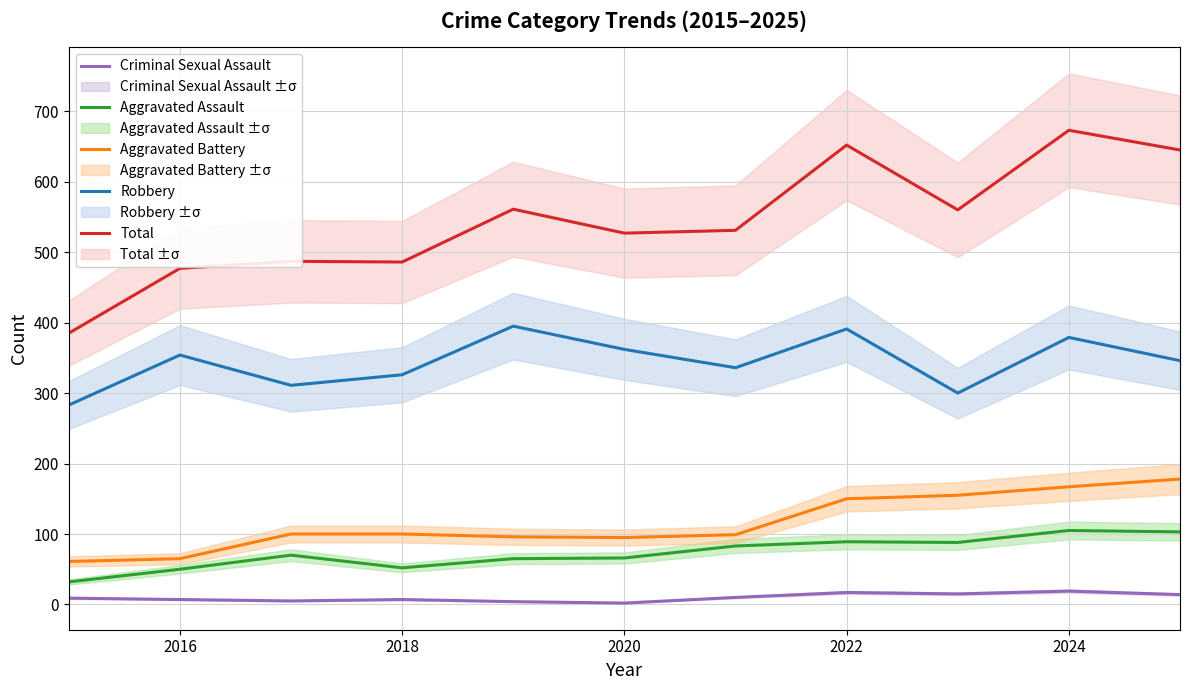

What is the sum of all Aggravated Assault values?

803